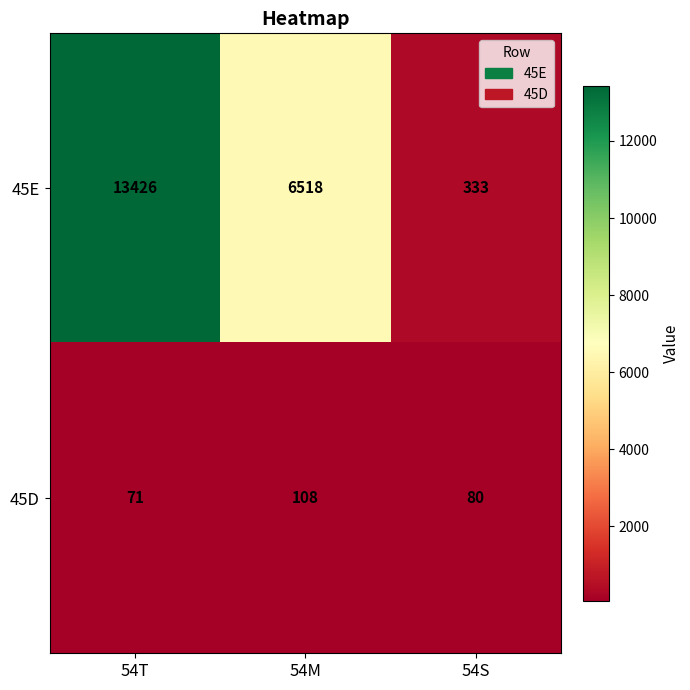

How many data points in 45D are less than 80?

1